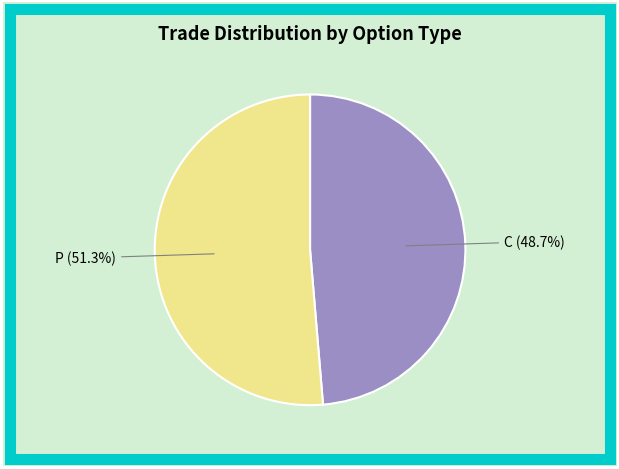

Is there a majority slice in this chart?

Yes